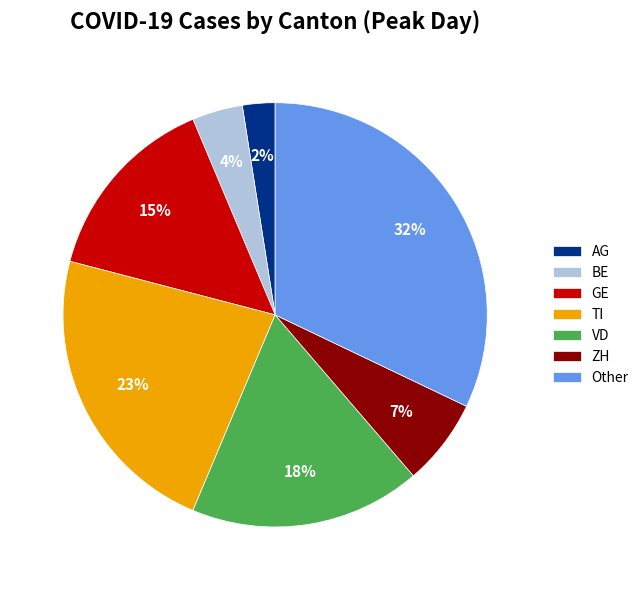

Between AG and VD, which is larger?

VD